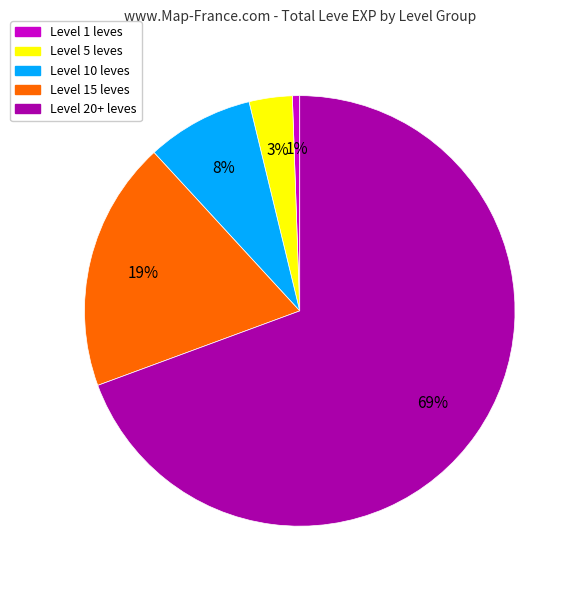

Is there any slice that represents more than half of the pie?

Yes